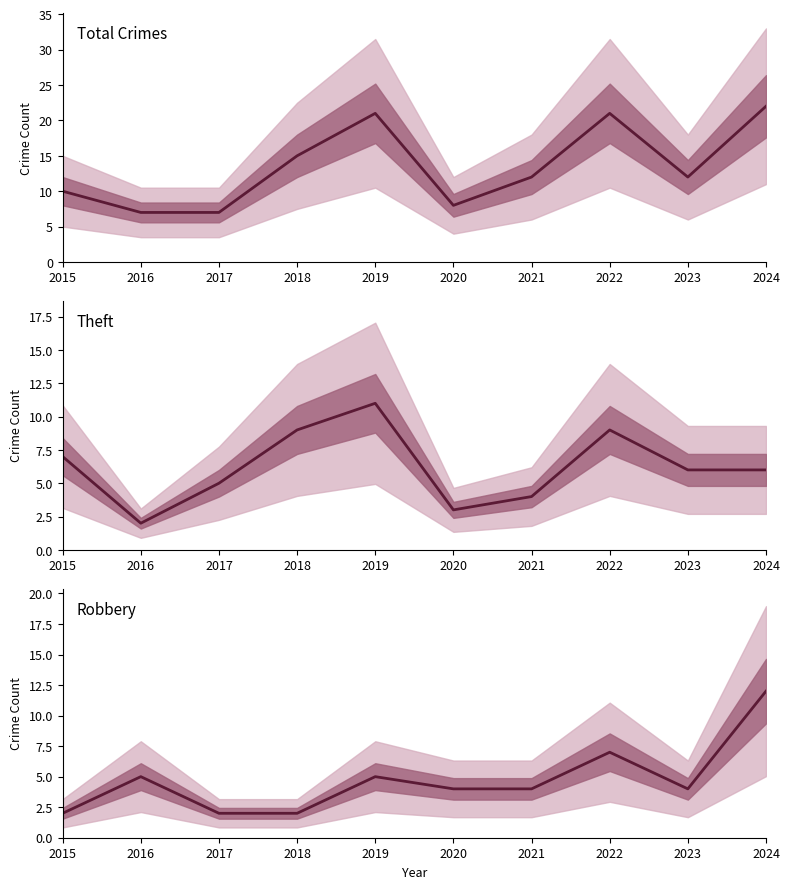

Which series changed the most between 2019 and 2021?

Total